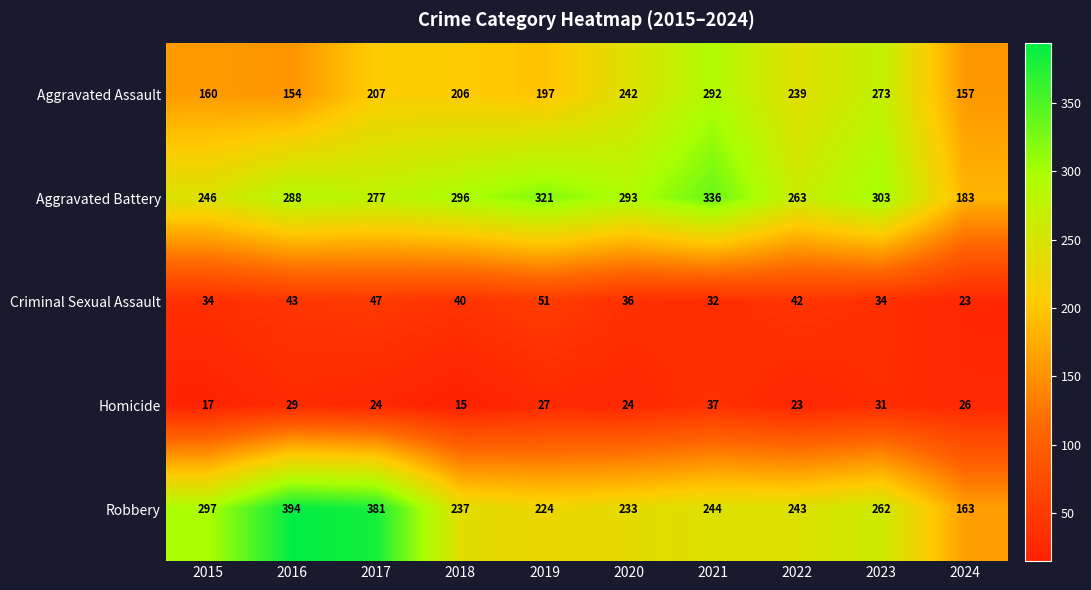

What is the total value across all series at 2022?

810